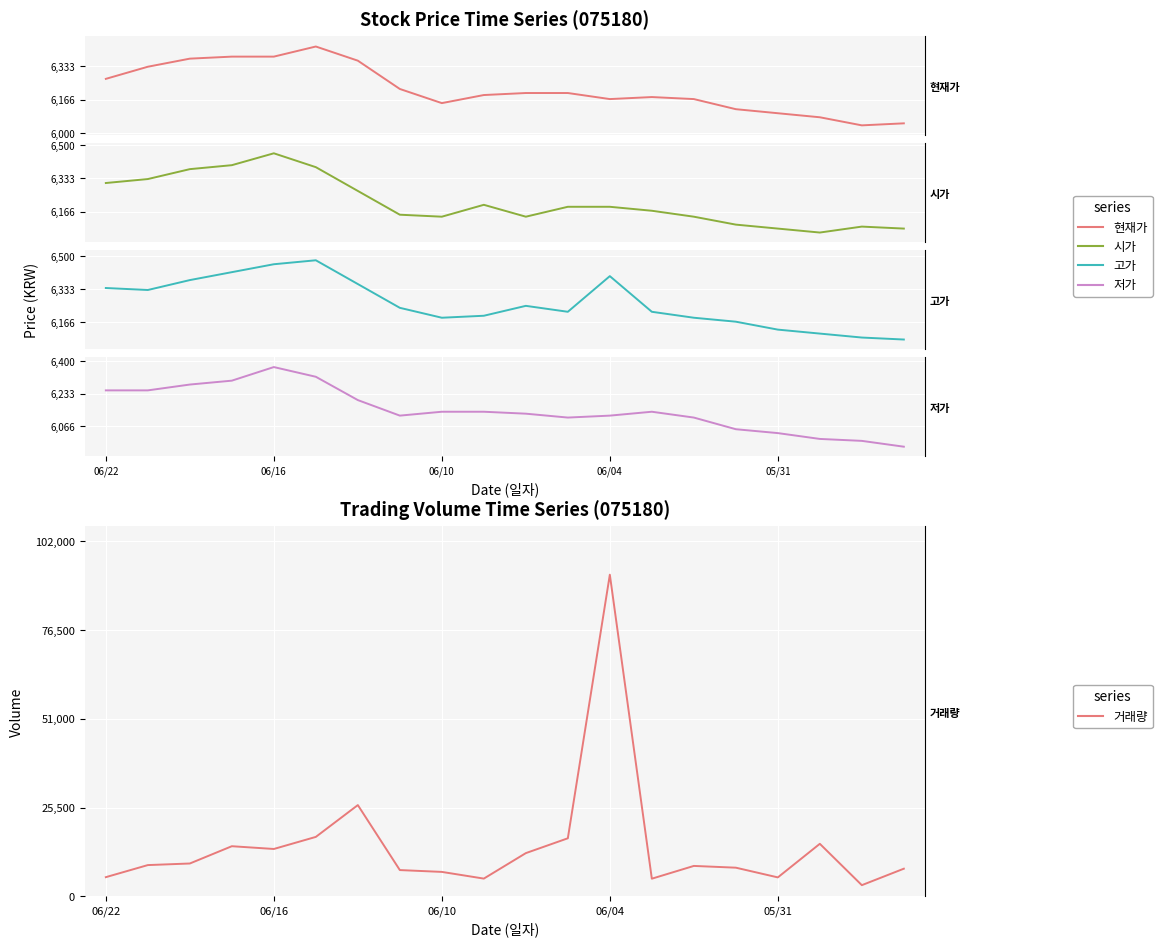

True or false: 저가 and 시가 intersect in this chart.

False